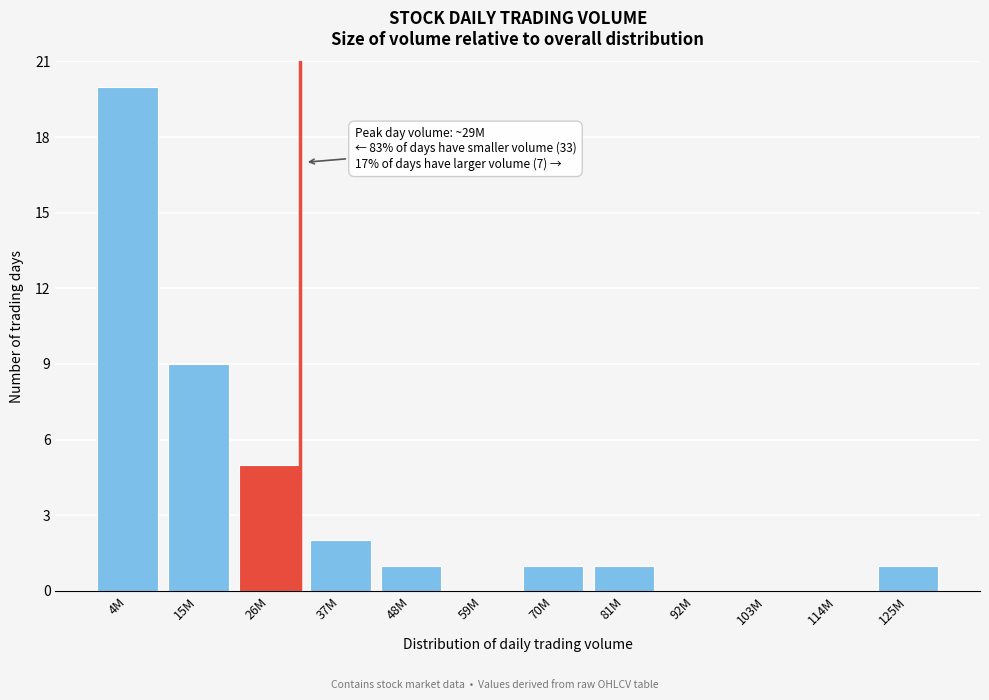

Reading right to left, transcribe all the data shown in this chart.

125M=1	114M=0	103M=0	92M=0	81M=1	70M=1	59M=0	48M=1	37M=2	26M=5	15M=9	4M=20